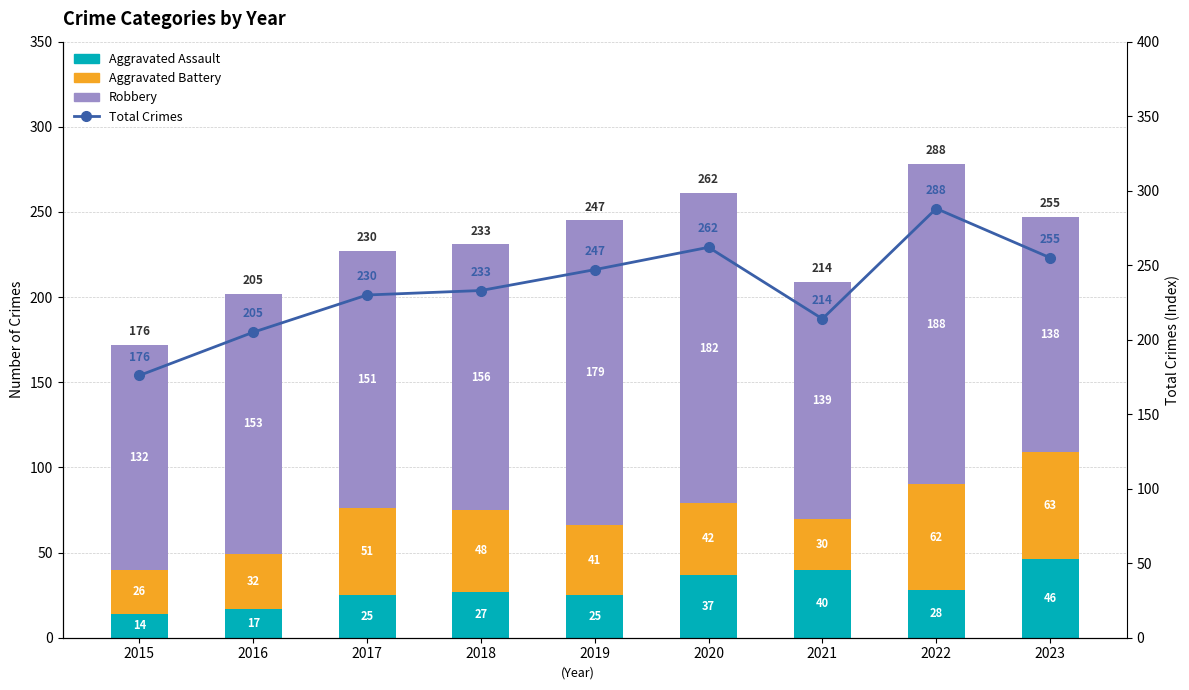

Is it true that Total (line) equals 262 at 2020?

True